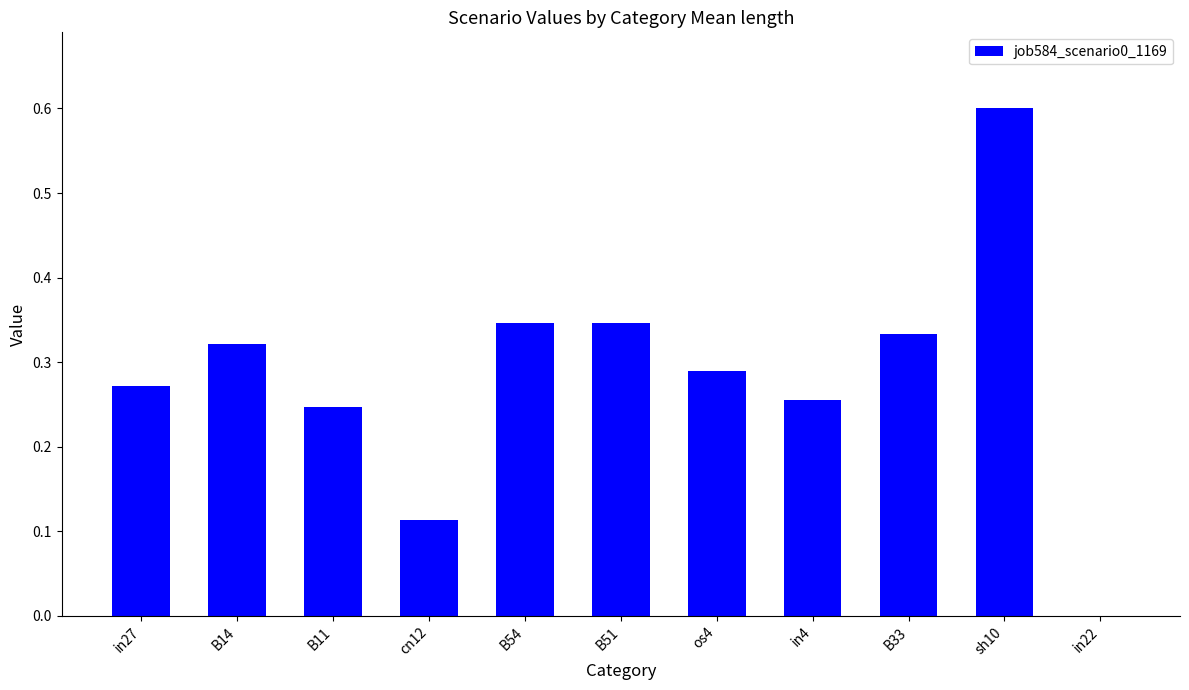

Between sh10 and B11, which is larger?

sh10